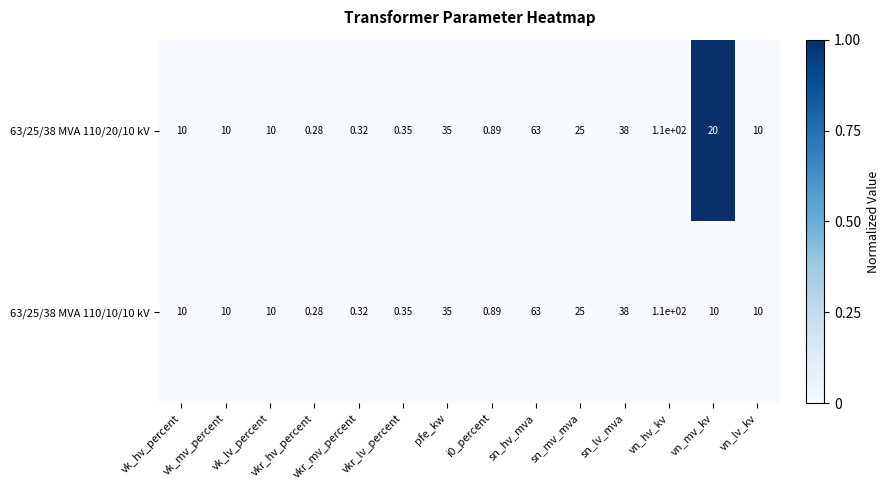

At how many categories does at least one series exceed 0?

14